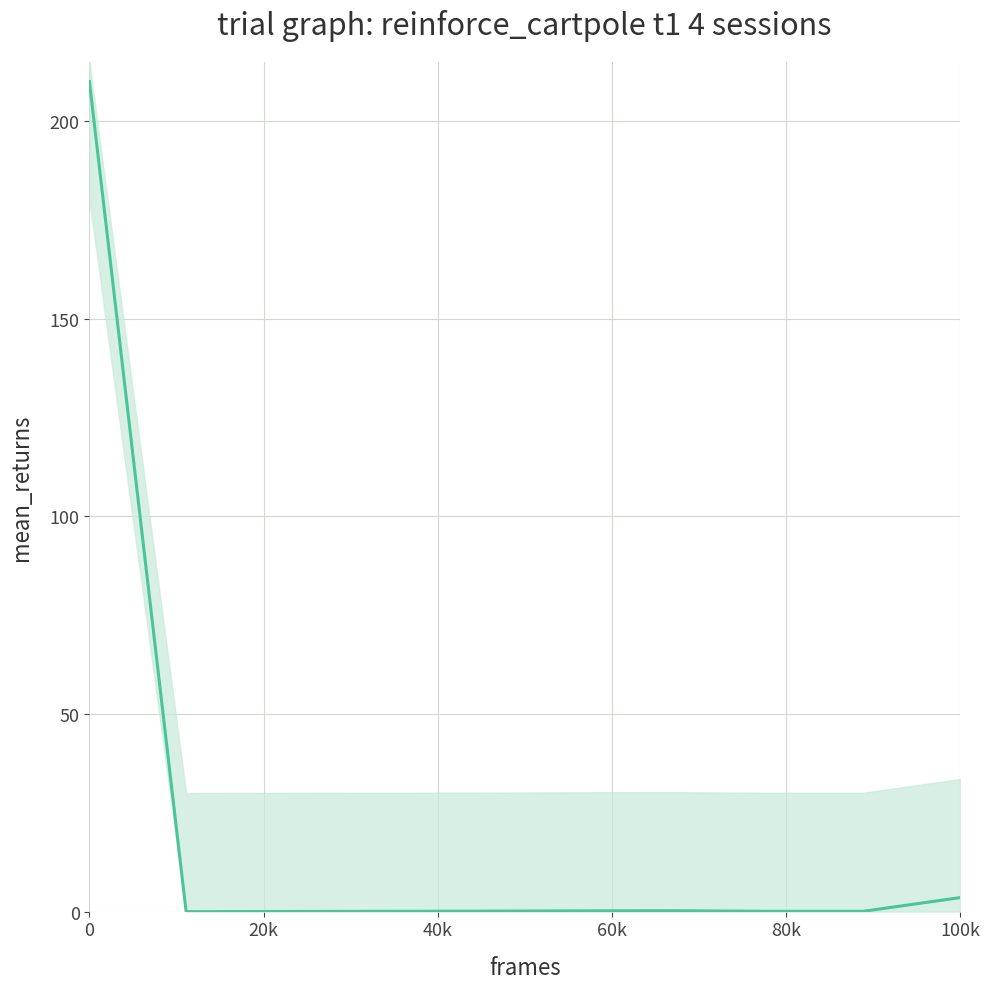

How many values exceed 0?

9